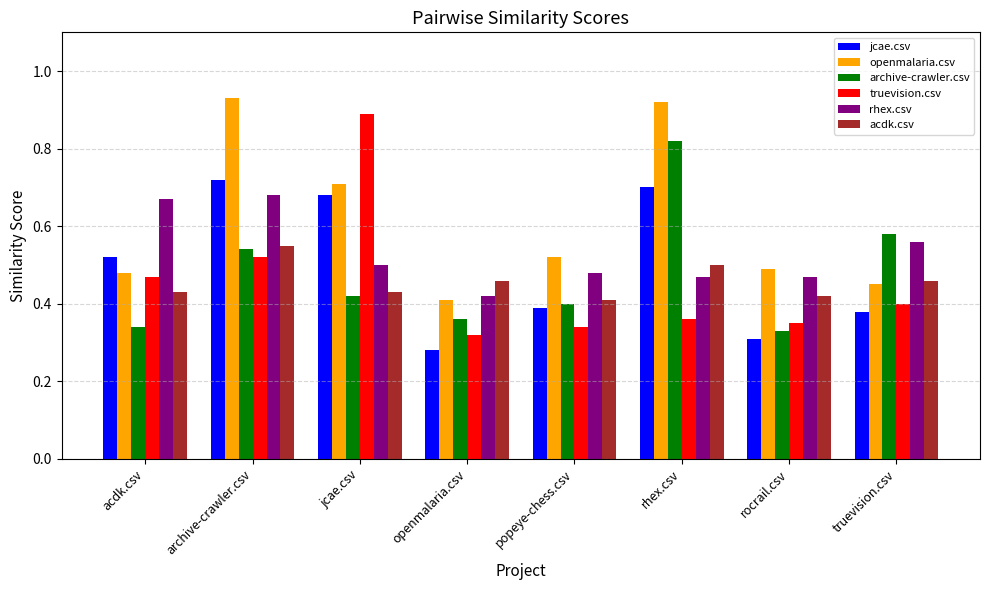

What is the sum of all jcae.csv values?

4.0